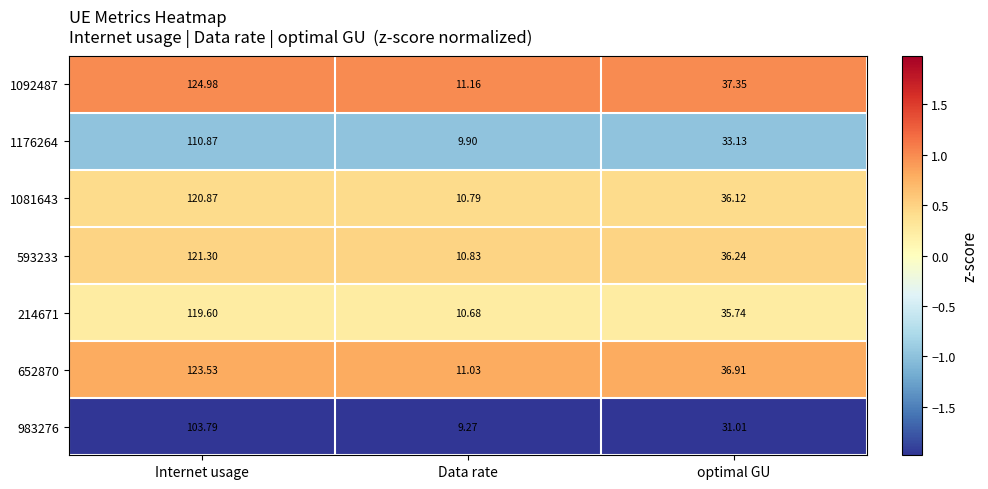

Which category has the lowest value across all series?

Data rate